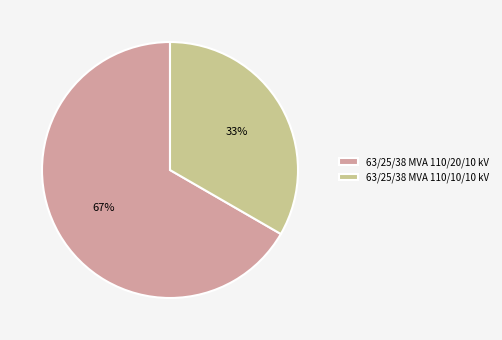

To the nearest percent, what percentage of the pie is 63/25/38 MVA 110/20/10 kV?

67%